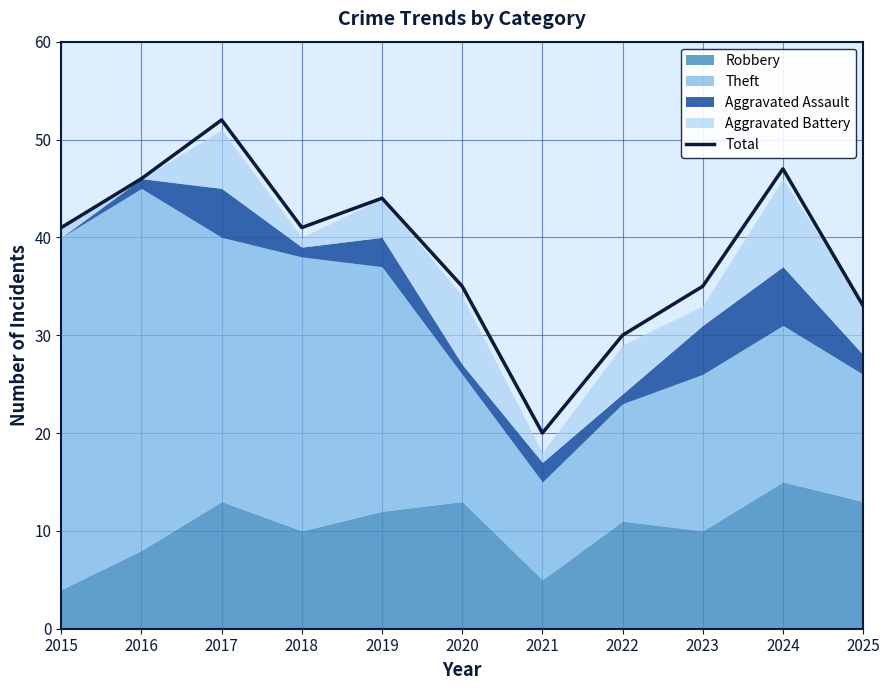

Rank the categories by value from lowest to highest.

2021, 2022, 2025, 2020, 2023, 2015, 2018, 2019, 2016, 2024, 2017